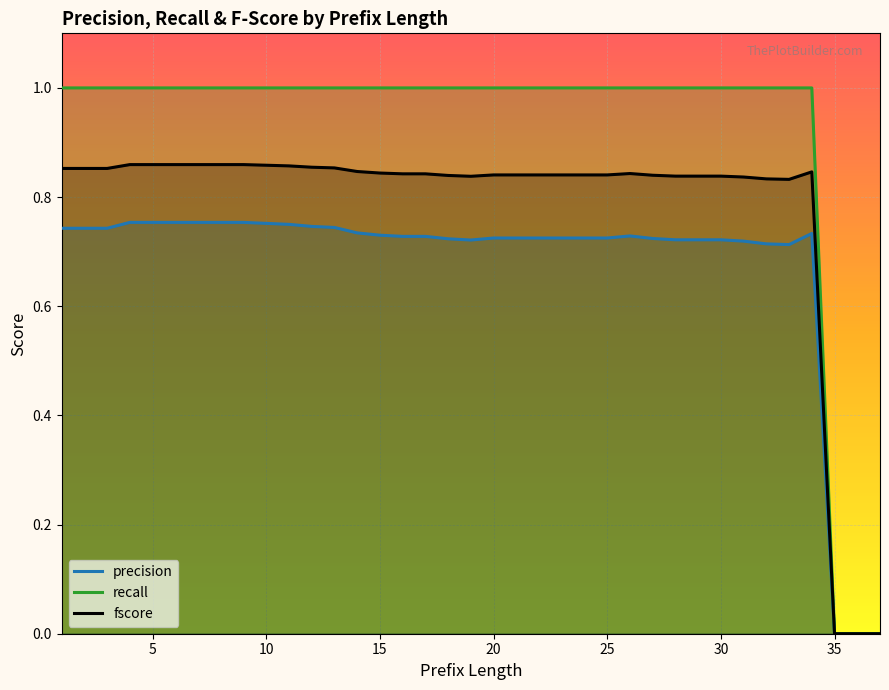

What is the greatest value displayed?

1.0